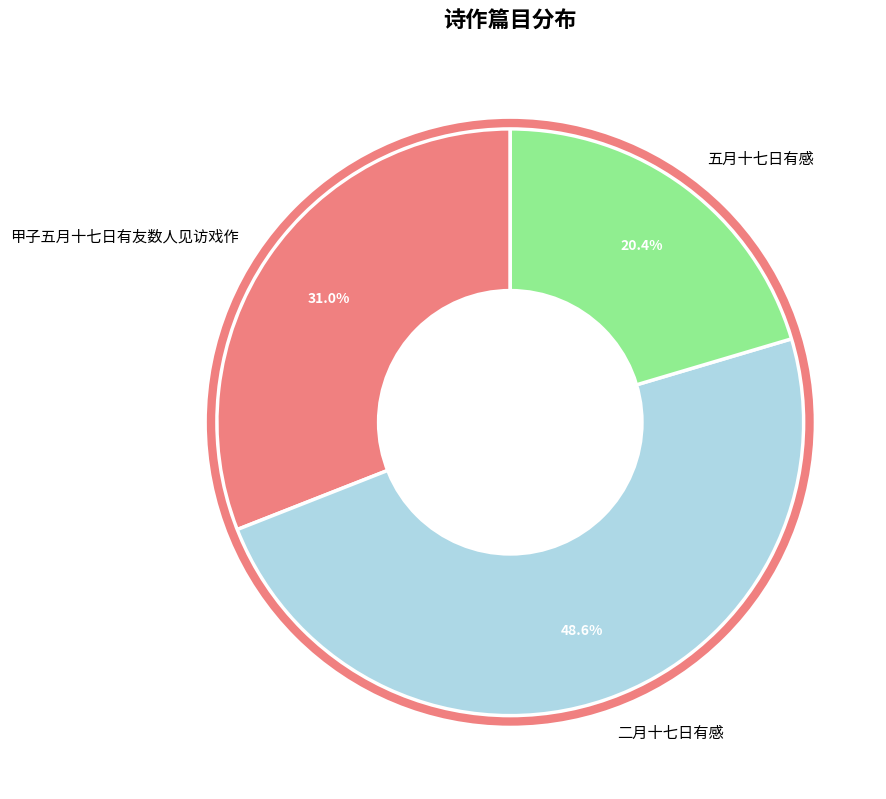

Approximately how many times larger is the value at 五月十七日有感 compared to 甲子五月十七日有友数人见访戏作?

0.7